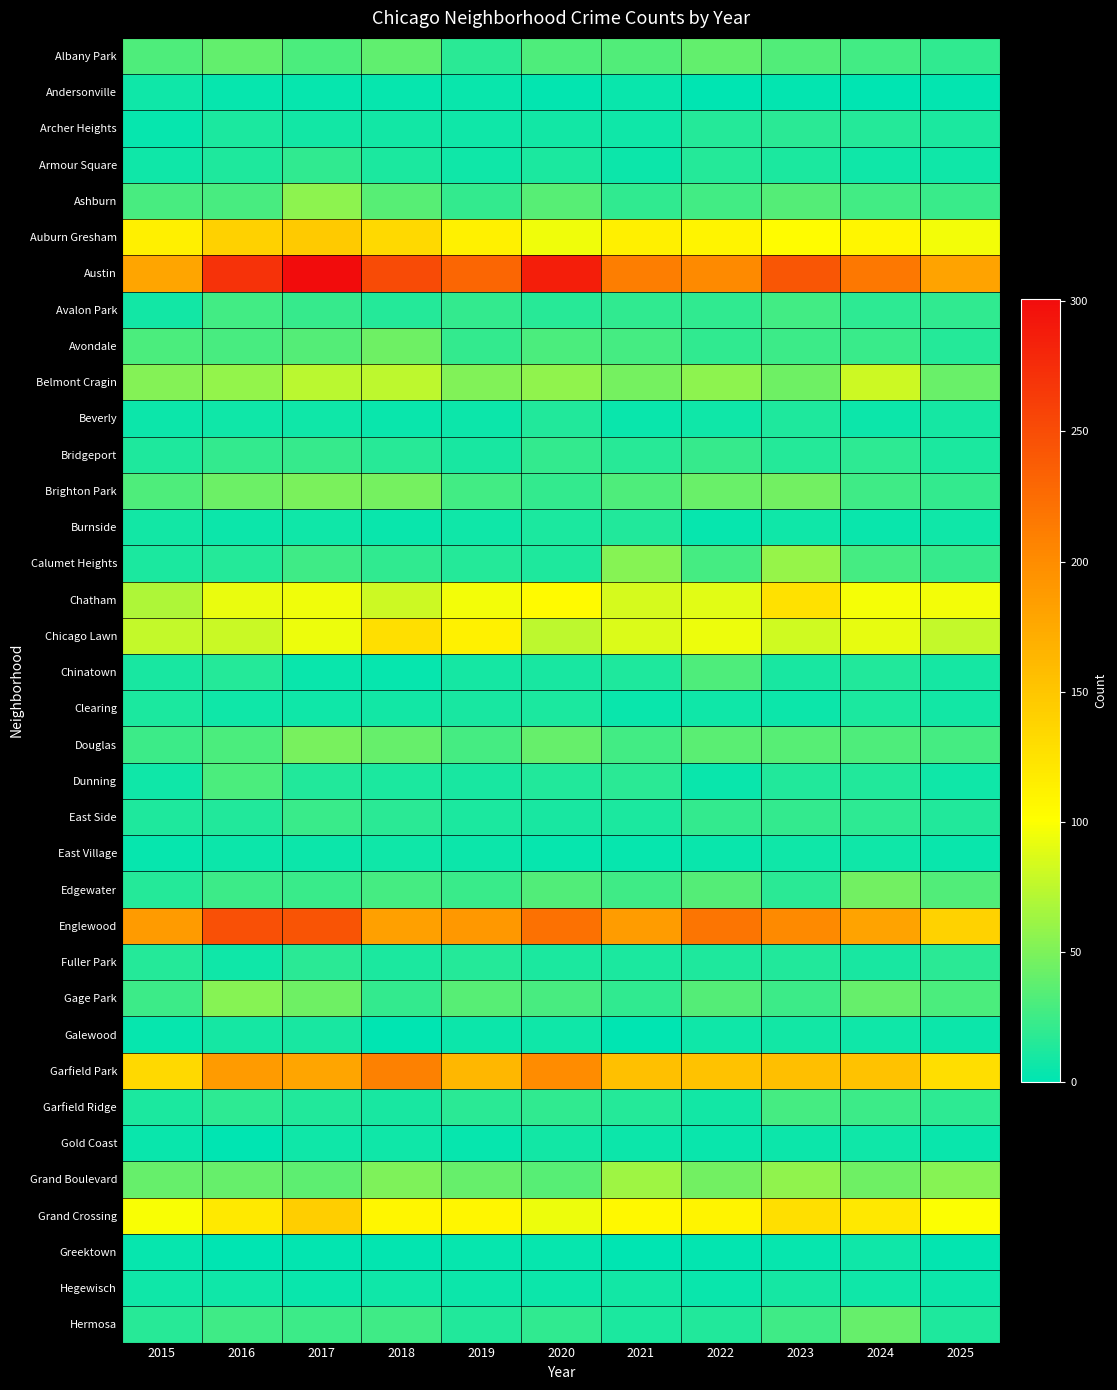

Reading right to left, what are all the values shown in this chart?

Albany Park: 2025=19	2024=26	2023=32	2022=39	2021=32	2020=31	2019=17	2018=38	2017=30	2016=39	2015=31
Andersonville: 2025=2	2024=1	2023=2	2022=1	2021=4	2020=2	2019=4	2018=3	2017=3	2016=3	2015=6
Archer Heights: 2025=11	2024=15	2023=17	2022=15	2021=6	2020=8	2019=7	2018=8	2017=8	2016=11	2015=3
Armour Square: 2025=6	2024=6	2023=11	2022=15	2021=5	2020=11	2019=7	2018=11	2017=19	2016=12	2015=6
Ashburn: 2025=23	2024=27	2023=33	2022=26	2021=19	2020=35	2019=20	2018=35	2017=56	2016=29	2015=29
Auburn Gresham: 2025=96	2024=108	2023=103	2022=110	2021=114	2020=95	2019=112	2018=133	2017=146	2016=141	2015=113
Austin: 2025=181	2024=216	2023=243	2022=202	2021=211	2020=286	2019=230	2018=251	2017=301	2016=271	2015=178
Avalon Park: 2025=19	2024=18	2023=26	2022=19	2021=19	2020=16	2019=20	2018=15	2017=22	2016=26	2015=8
Avondale: 2025=15	2024=23	2023=24	2022=19	2021=28	2020=30	2019=21	2018=44	2017=34	2016=29	2015=30
Belmont Cragin: 2025=42	2024=81	2023=44	2022=56	2021=46	2020=57	2019=51	2018=75	2017=73	2016=58	2015=52
Beverly: 2025=9	2024=5	2023=12	2022=7	2021=4	2020=14	2019=5	2018=4	2017=7	2016=7	2015=5
Bridgeport: 2025=11	2024=18	2023=15	2022=22	2021=16	2020=20	2019=10	2018=16	2017=22	2016=20	2015=12
Brighton Park: 2025=21	2024=25	2023=45	2022=42	2021=31	2020=21	2019=27	2018=47	2017=49	2016=43	2015=31
Burnside: 2025=7	2024=4	2023=7	2022=3	2021=13	2020=11	2019=6	2018=4	2017=6	2016=5	2015=8
Calumet Heights: 2025=22	2024=28	2023=59	2022=28	2021=54	2020=12	2019=15	2018=19	2017=25	2016=15	2015=11
Chatham: 2025=96	2024=97	2023=126	2022=89	2021=84	2020=104	2019=96	2018=80	2017=95	2016=92	2015=69
Chicago Lawn: 2025=77	2024=91	2023=82	2022=93	2021=87	2020=75	2019=112	2018=128	2017=94	2016=79	2015=77
Chinatown: 2025=9	2024=13	2023=10	2022=31	2021=12	2020=10	2019=9	2018=3	2017=4	2016=15	2015=10
Clearing: 2025=8	2024=11	2023=5	2022=7	2021=4	2020=11	2019=10	2018=8	2017=7	2016=6	2015=11
Douglas: 2025=28	2024=31	2023=35	2022=36	2021=27	2020=40	2019=28	2018=40	2017=48	2016=30	2015=24
Dunning: 2025=6	2024=13	2023=14	2022=4	2021=17	2020=14	2019=10	2018=11	2017=13	2016=30	2015=7
East Side: 2025=13	2024=18	2023=20	2022=20	2021=11	2020=10	2019=11	2018=17	2017=23	2016=13	2015=12
East Village: 2025=4	2024=6	2023=7	2022=4	2021=3	2020=3	2019=5	2018=6	2017=5	2016=5	2015=3
Edgewater: 2025=32	2024=45	2023=17	2022=34	2021=25	2020=32	2019=23	2018=28	2017=23	2016=24	2015=15
Englewood: 2025=139	2024=181	2023=202	2022=218	2021=186	2020=222	2019=190	2018=183	2017=244	2016=247	2015=187
Fuller Park: 2025=17	2024=10	2023=14	2022=12	2021=11	2020=11	2019=15	2018=11	2017=17	2016=7	2015=15
Gage Park: 2025=30	2024=40	2023=24	2022=34	2021=19	2020=29	2019=35	2018=21	2017=44	2016=54	2015=24
Galewood: 2025=5	2024=7	2023=8	2022=6	2021=1	2020=7	2019=5	2018=1	2017=10	2016=9	2015=3
Garfield Park: 2025=129	2024=153	2023=156	2022=153	2021=155	2020=200	2019=163	2018=209	2017=178	2016=187	2015=133
Garfield Ridge: 2025=18	2024=24	2023=28	2022=8	2021=15	2020=19	2019=17	2018=10	2017=13	2016=18	2015=11
Gold Coast: 2025=4	2024=6	2023=5	2022=4	2021=5	2020=8	2019=3	2018=6	2017=6	2016=1	2015=4
Grand Boulevard: 2025=53	2024=44	2023=57	2022=45	2021=63	2020=35	2019=41	2018=50	2017=37	2016=40	2015=41
Grand Crossing: 2025=99	2024=121	2023=127	2022=110	2021=106	2020=94	2019=108	2018=107	2017=143	2016=119	2015=98
Greektown: 2025=2	2024=6	2023=3	2022=2	2021=0	2020=3	2019=3	2018=2	2017=2	2016=1	2015=3
Hegewisch: 2025=5	2024=6	2023=9	2022=4	2021=8	2020=5	2019=5	2018=6	2017=4	2016=6	2015=7
Hermosa: 2025=12	2024=41	2023=25	2022=14	2021=11	2020=19	2019=13	2018=25	2017=24	2016=25	2015=16